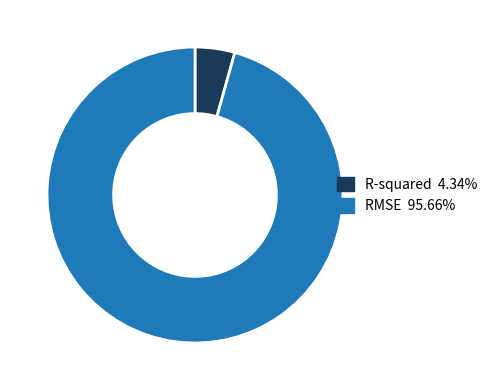

Rank the categories by value from highest to lowest.

RMSE, R-squared